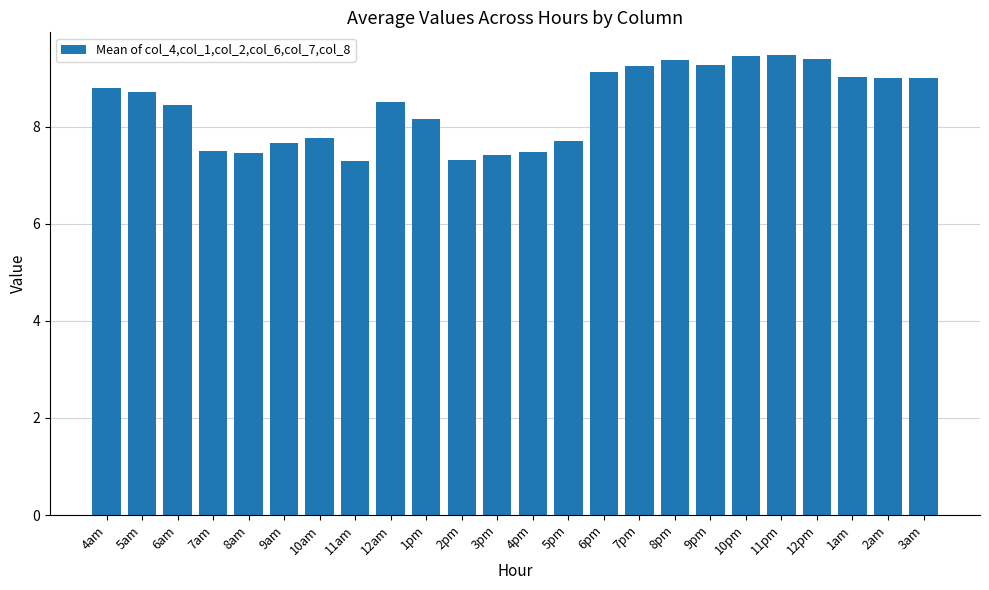

How many series are shown in this chart?

1